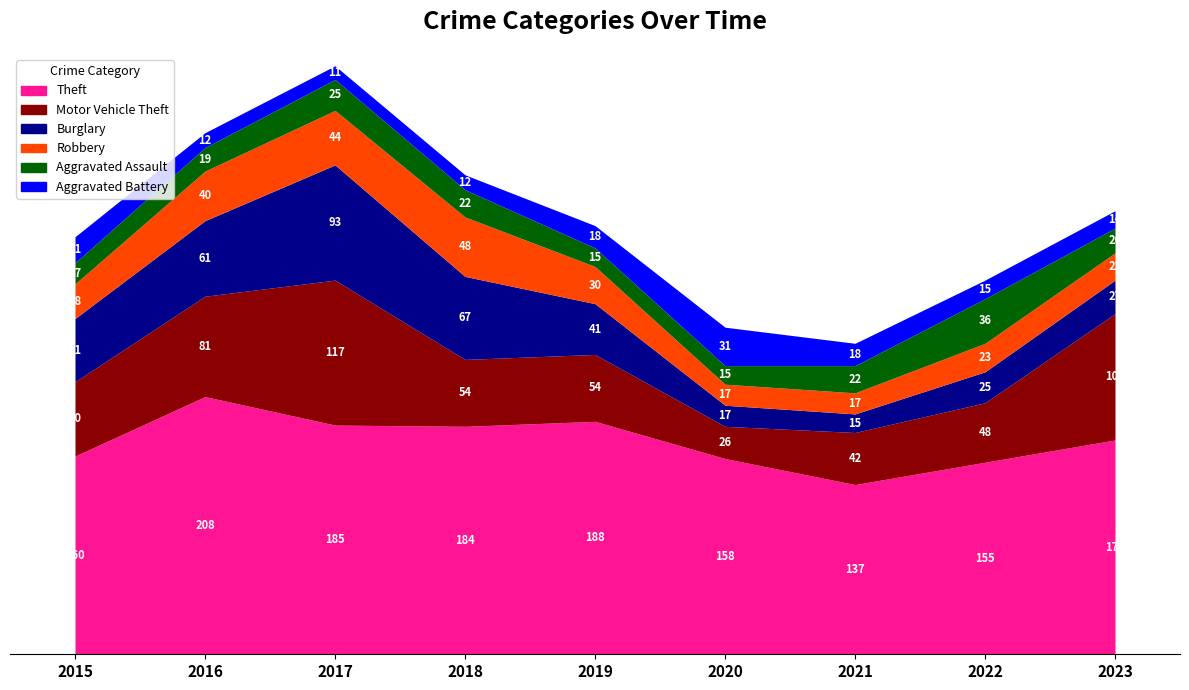

At 2019, list the series in order from largest to smallest.

Theft, Motor Vehicle Theft, Burglary, Robbery, Aggravated Battery, Aggravated Assault